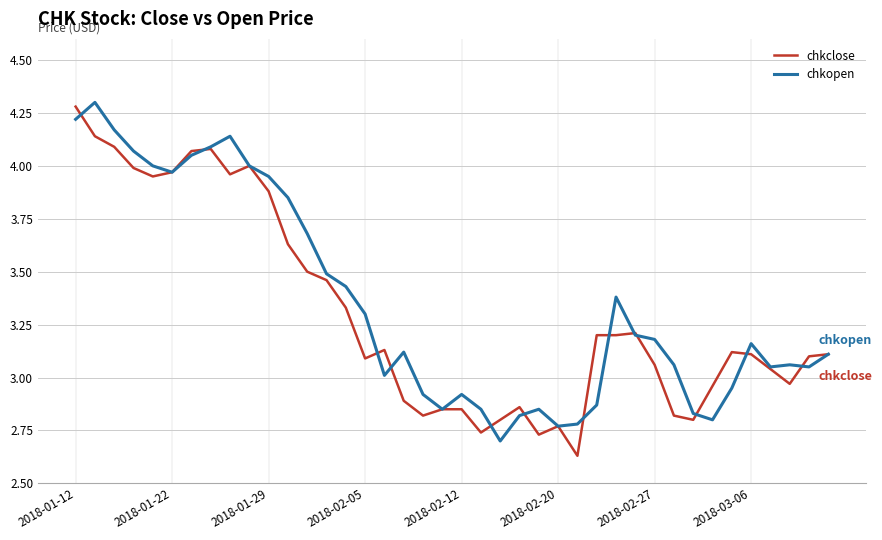

What is the greatest value displayed?

4.3